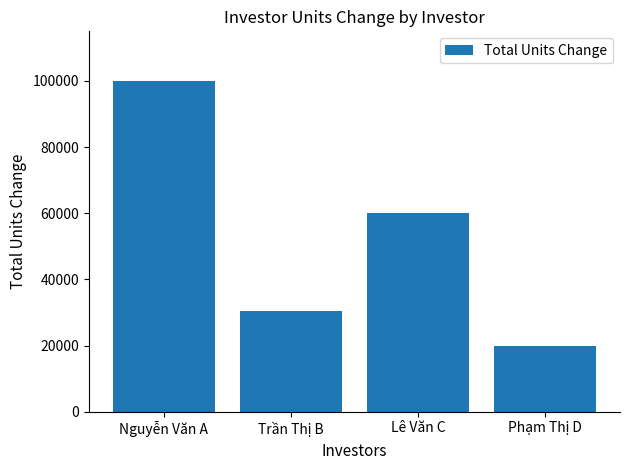

Between Lê Văn C and Nguyễn Văn A, which is larger?

Nguyễn Văn A